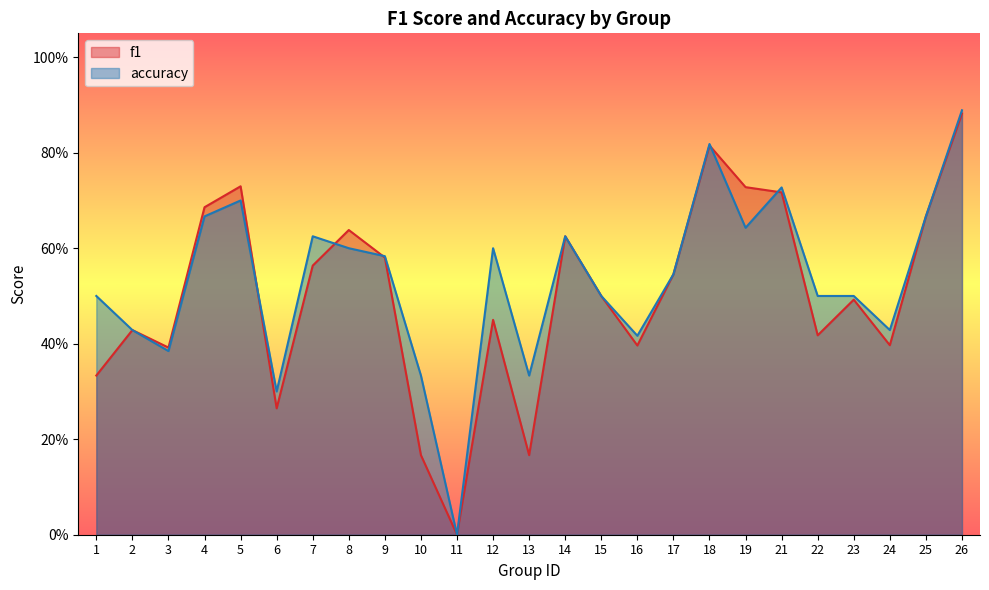

What is the maximum value shown in the chart?

0.9